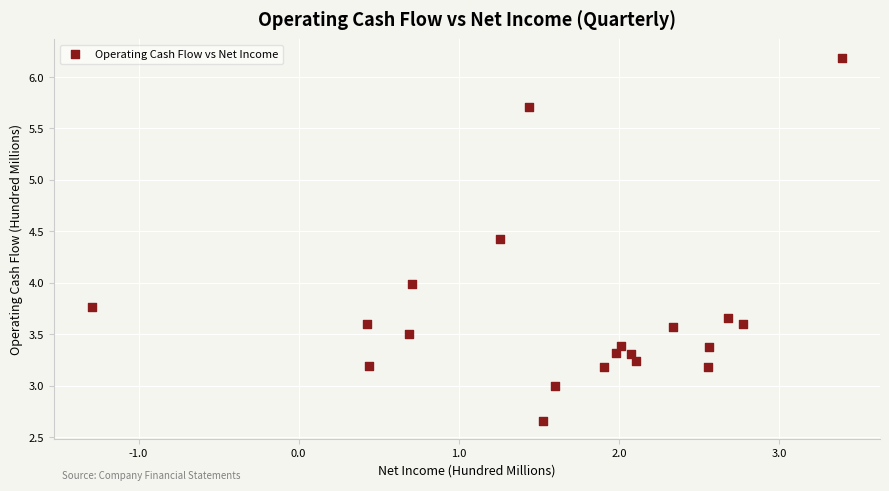

What is the range of X values (max minus min)?

4.7